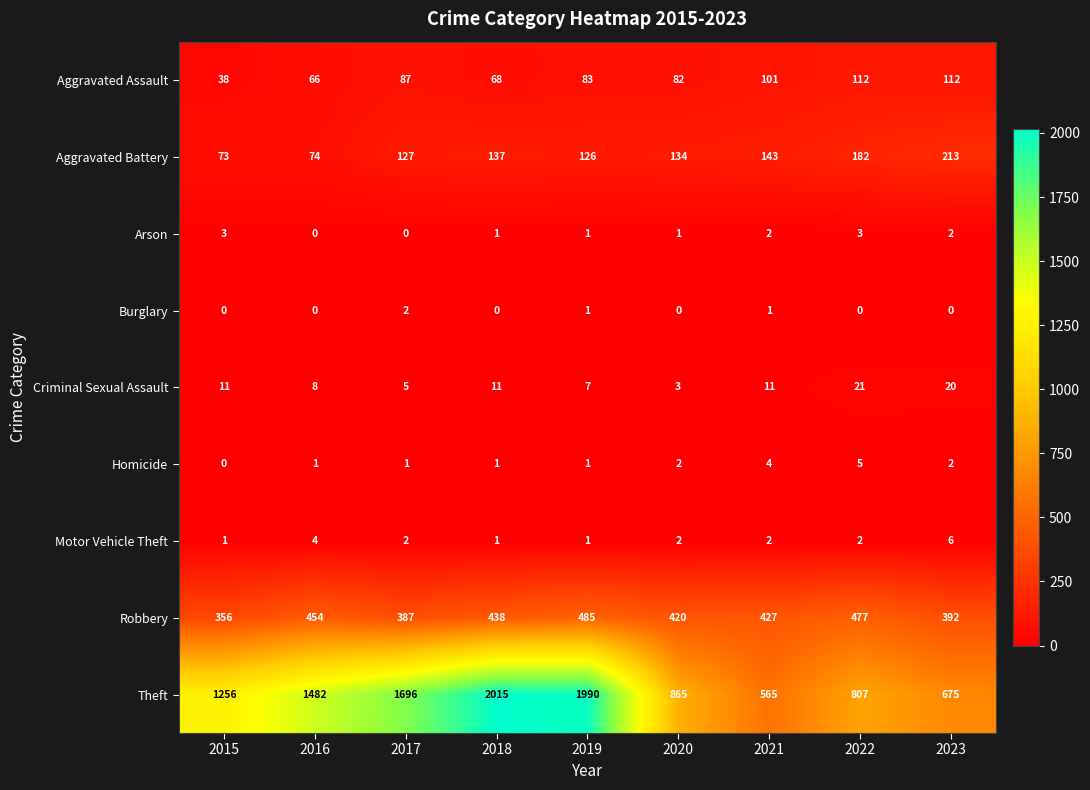

At which label does Motor Vehicle Theft first exceed 2?

2016